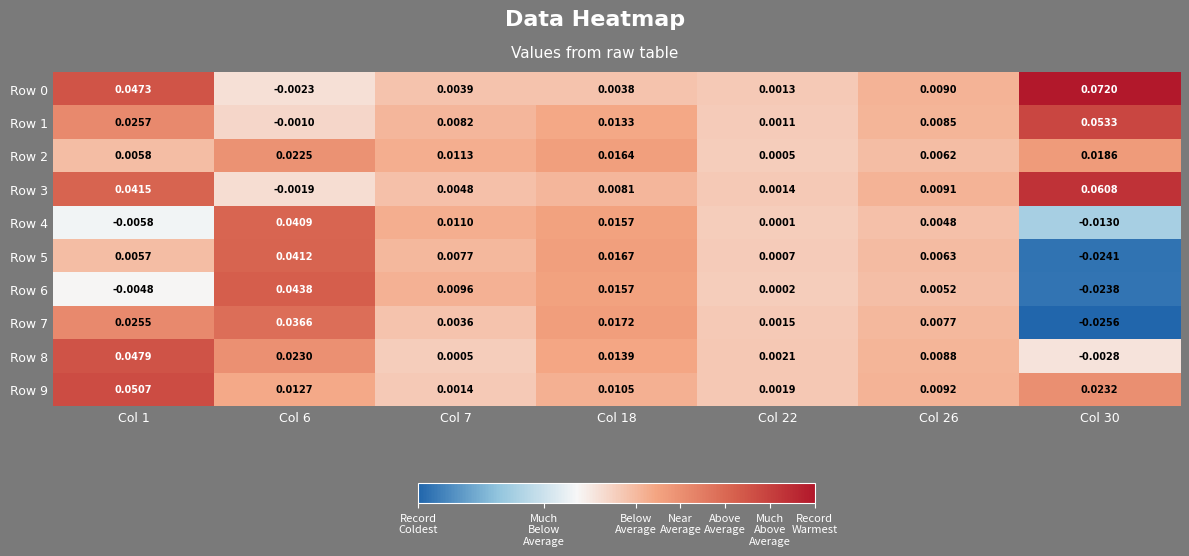

Is the value of Row 3 at Col 22 greater than the value of Row 7 at Col 7?

No